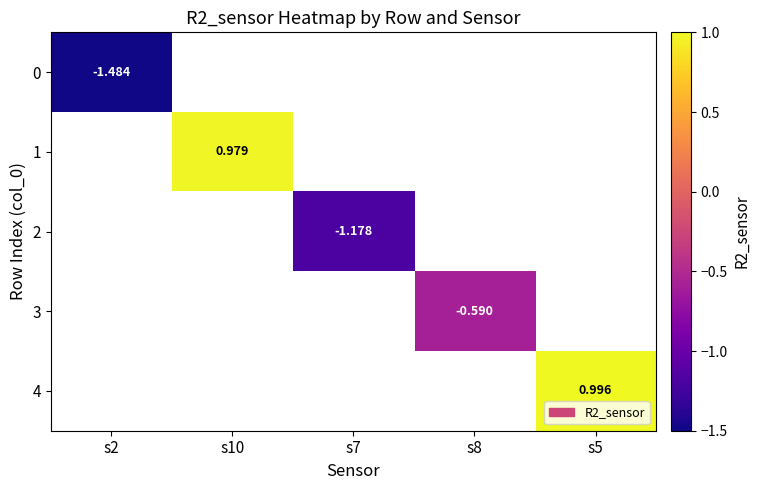

Count the number of categories in the chart.

5